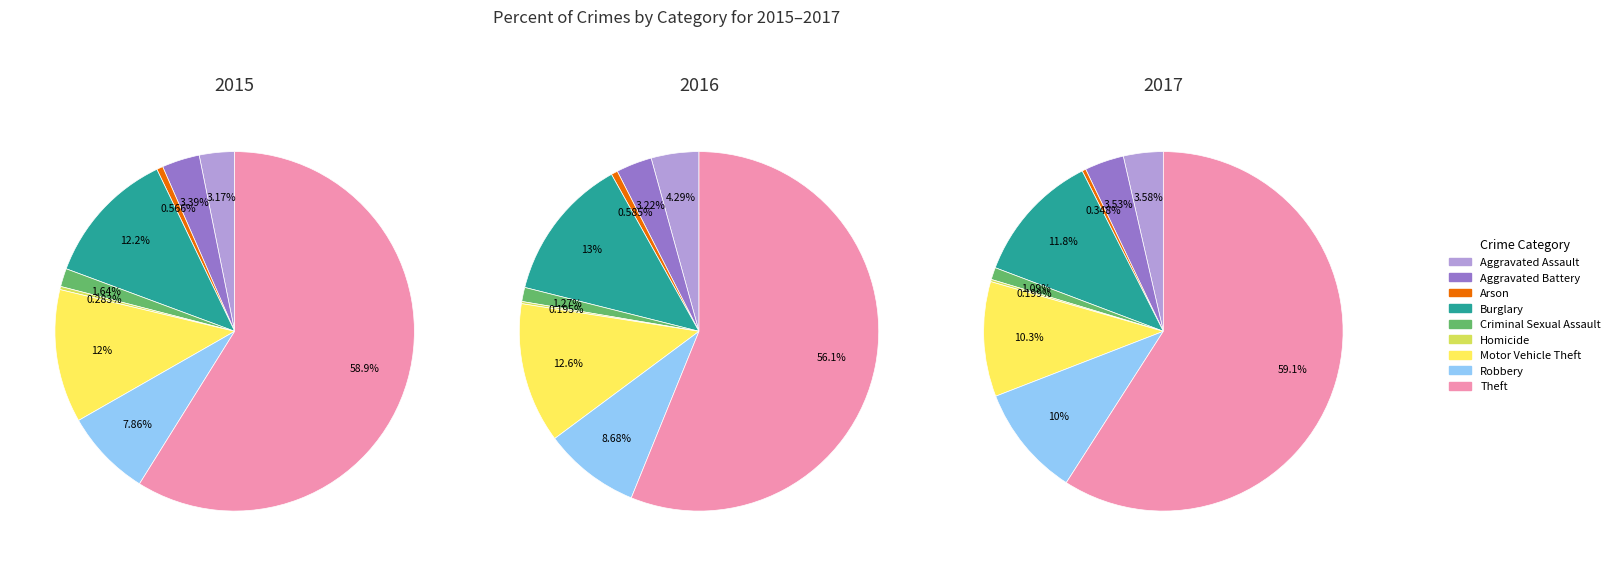

Do 2017 and 4 together represent more than half of the pie?

No